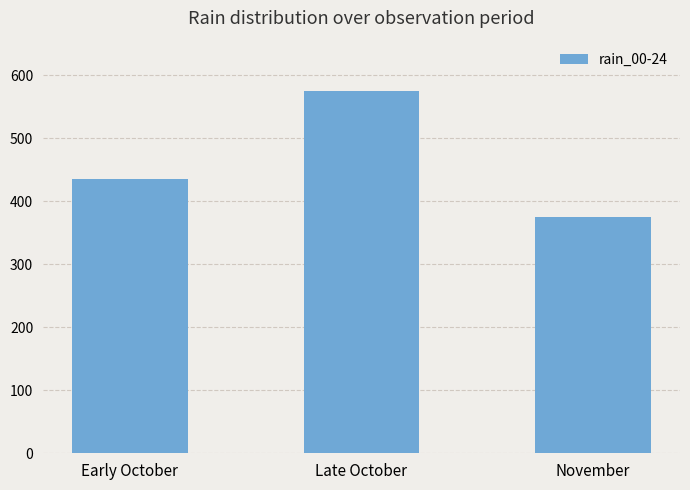

List the labels in order of value, smallest first.

November, Early October, Late October